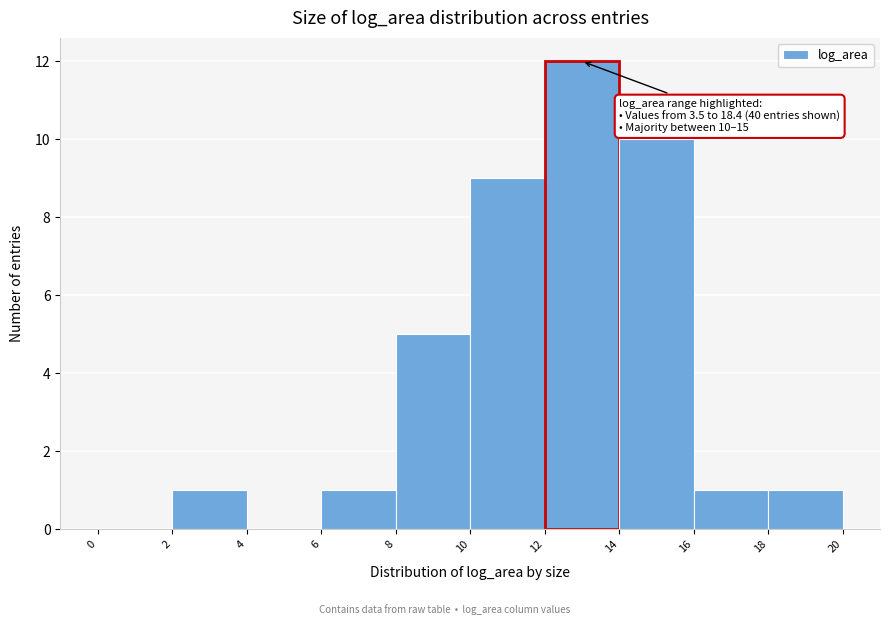

Over which range of the x-axis is the bar tallest?

12 to 14